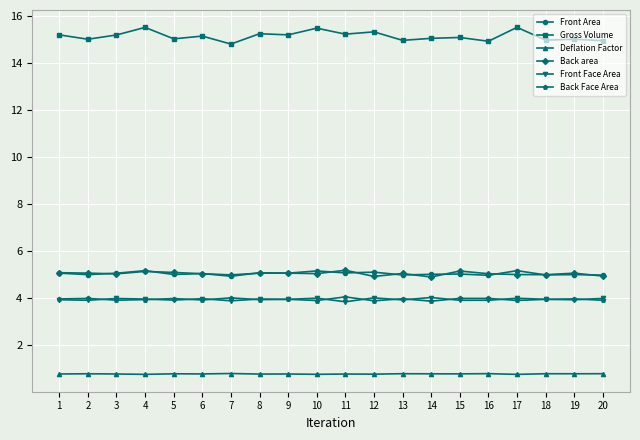

True or false: Back Face Area and Back area cross at least once.

False